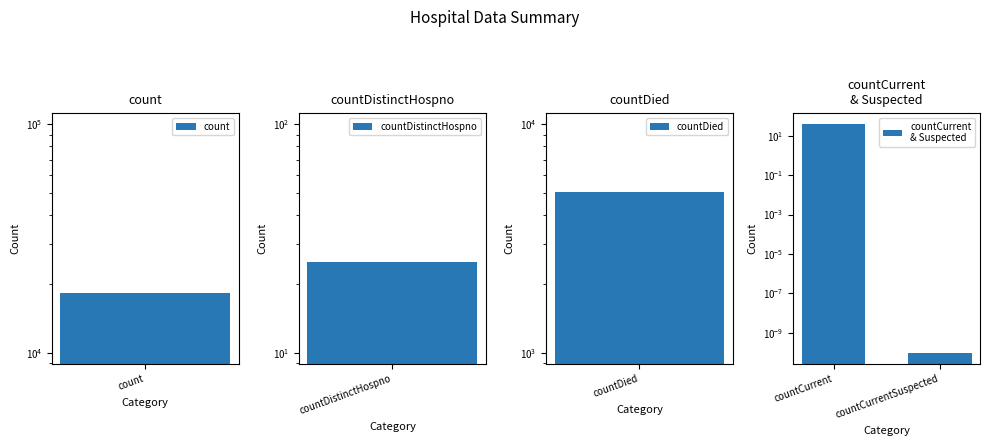

True or false: the data shows 57.9 at countCurrent.

False